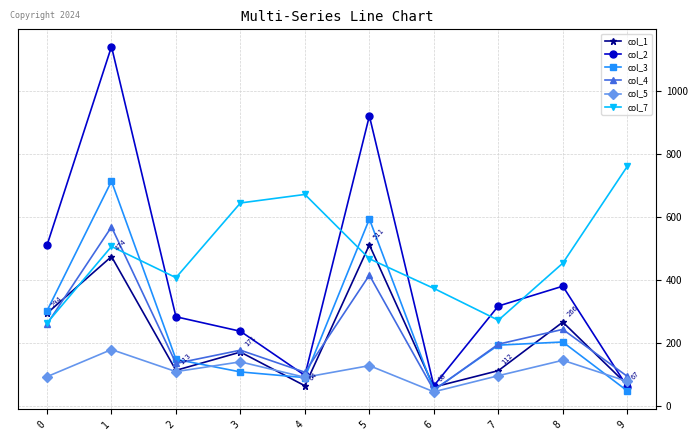

Which series has the widest spread of values?

col_2